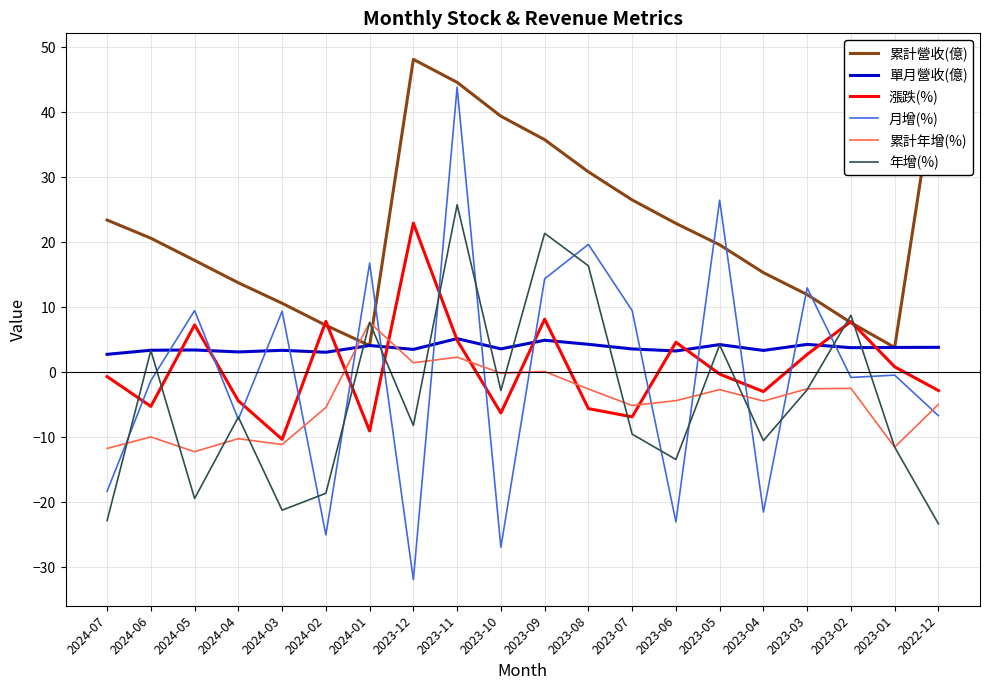

What is the approximate value of 年增(%) at 2023-03?

-2.7